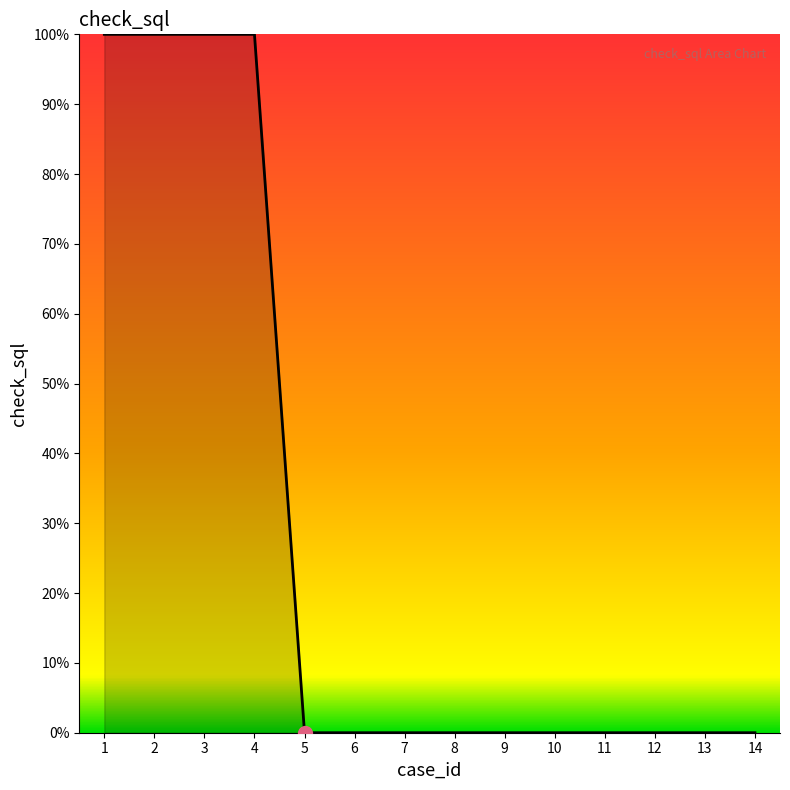

Which category has the highest value across all series?

1